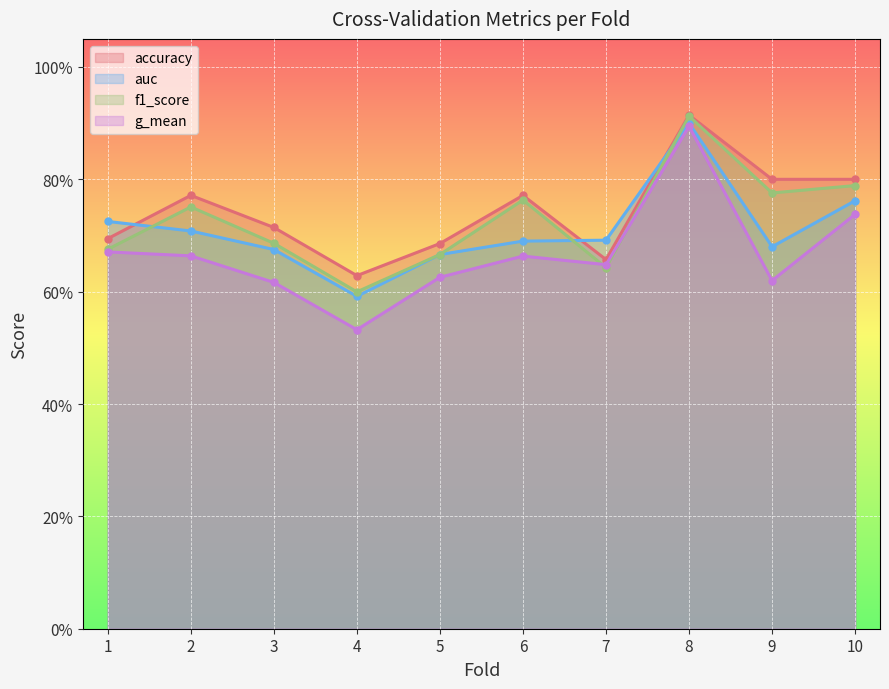

How many interior local peaks does the accuracy series have?

3